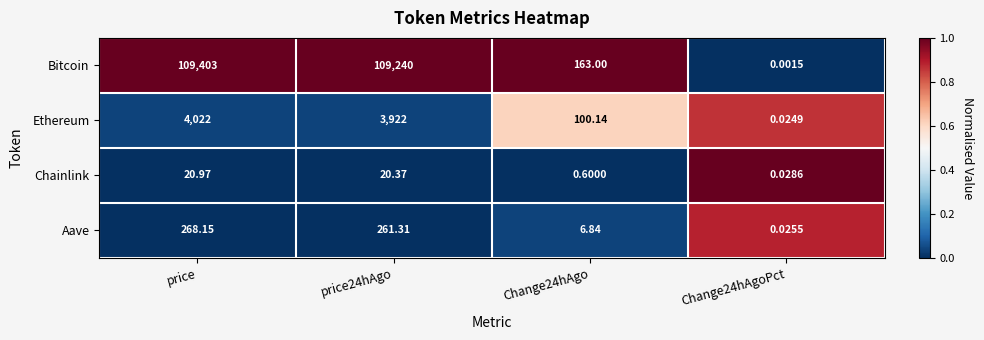

Which category has the highest value in the Bitcoin series?

price